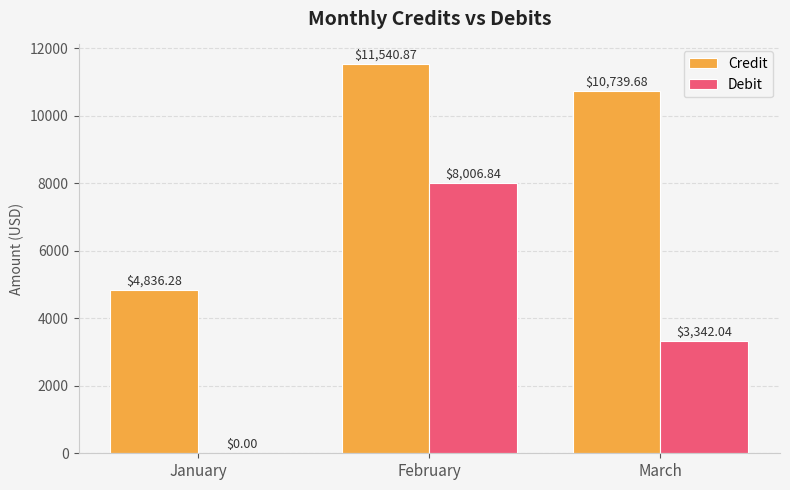

At which label does Credit first exceed 10739?

February